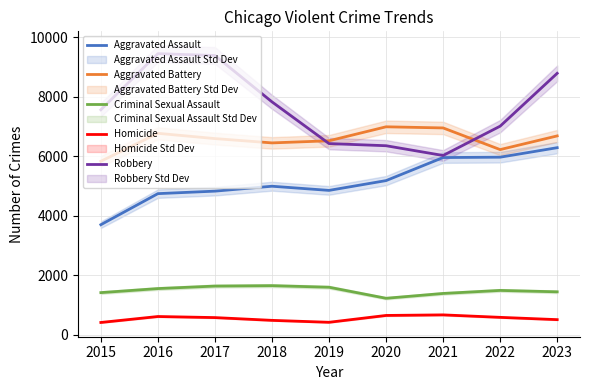

The value of Aggravated Battery at 2021 is 6956. True or false?

True